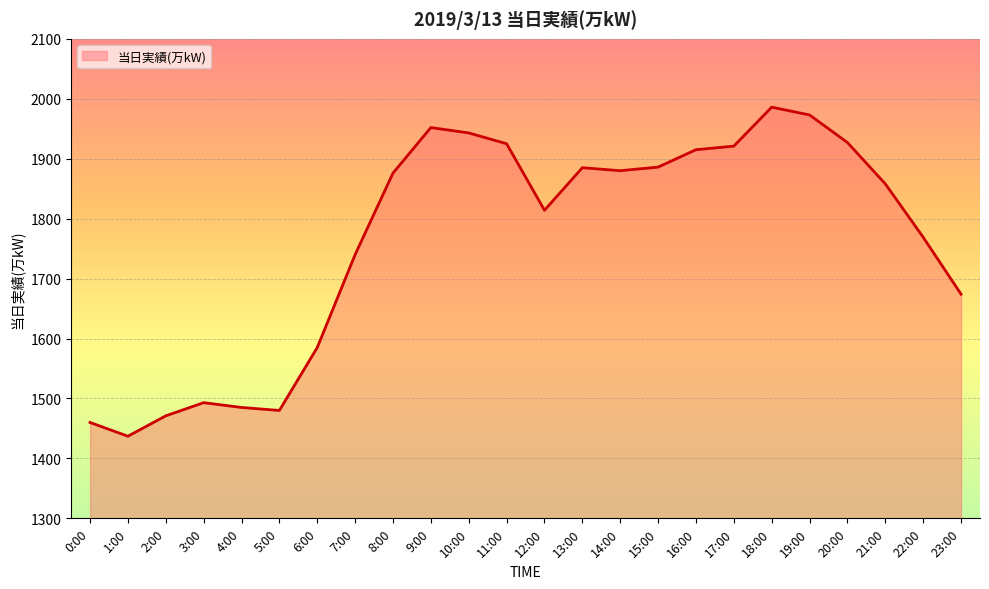

At which category does the chart reach its peak across all series?

18:00